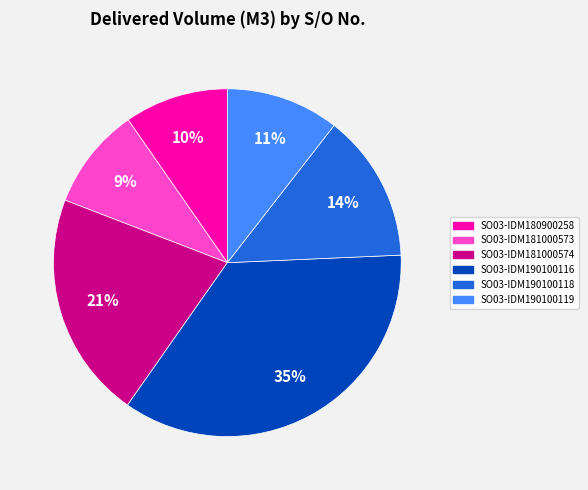

To the nearest percent, what is the difference between the largest and smallest slice percentages?

26%